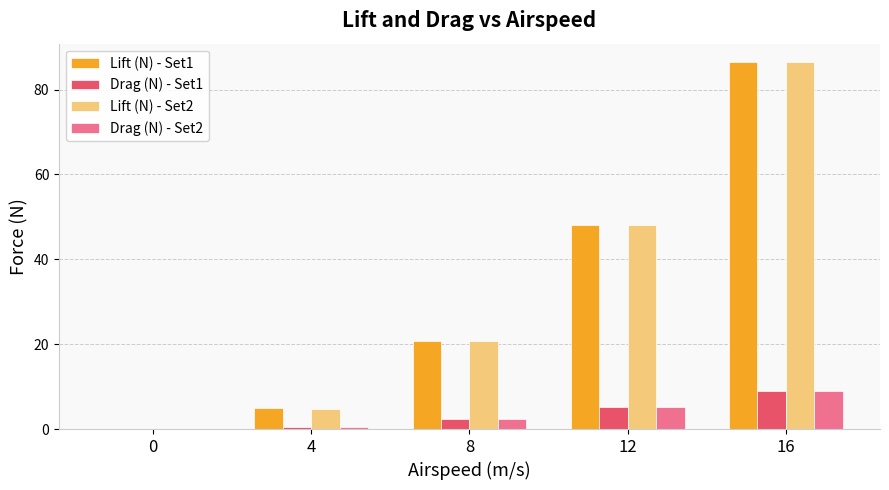

What is the sum of the Drag (N) - Set2 values at 8 and 0?

2.3